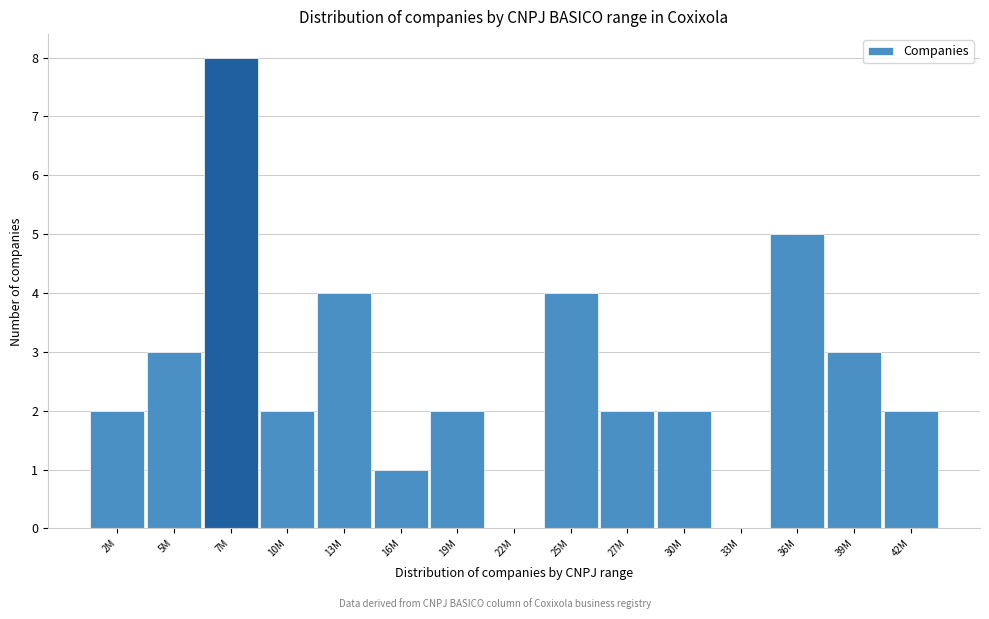

Reading right to left, transcribe all the data shown in this chart.

42M=2	39M=3	36M=5	33M=0	30M=2	27M=2	25M=4	22M=0	19M=2	16M=1	13M=4	10M=2	7M=8	5M=3	2M=2